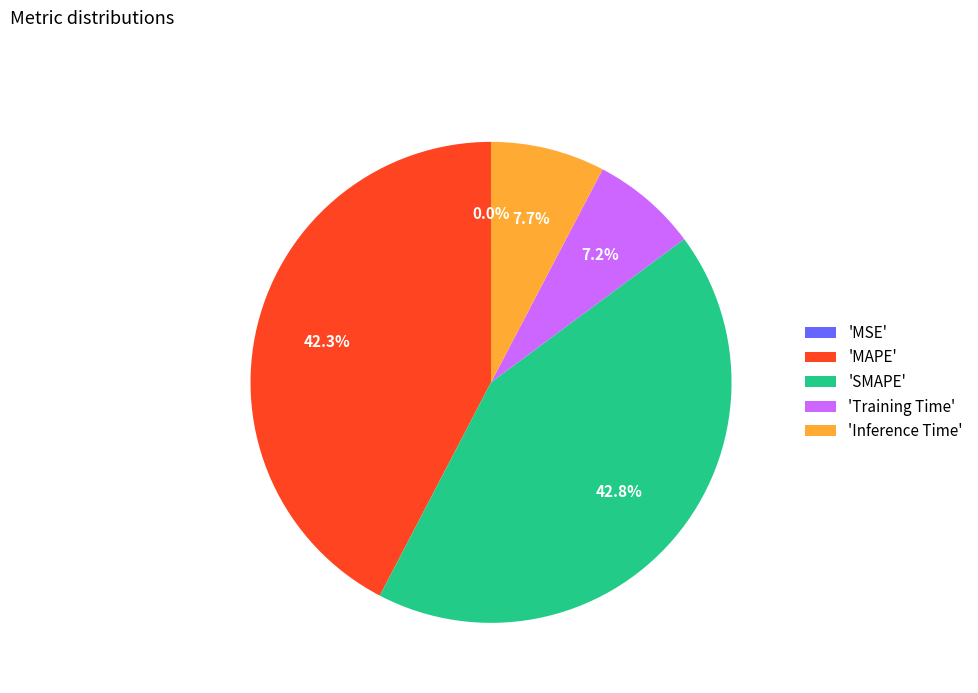

What percentage is NOT represented by 'MAPE'?

57.7%